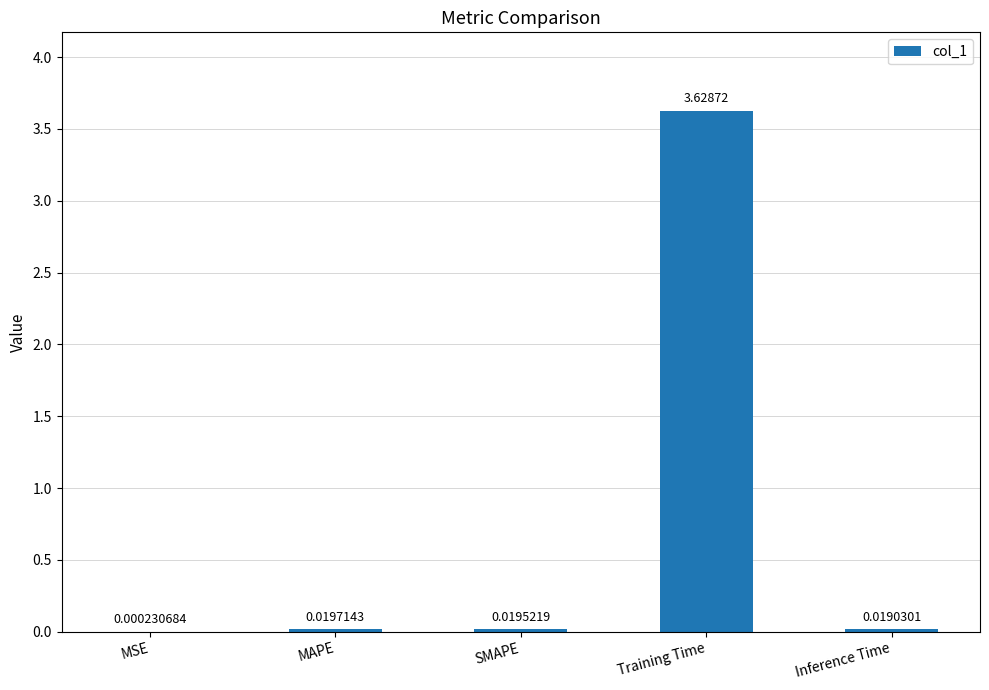

Which has a higher value, SMAPE or Inference Time?

SMAPE